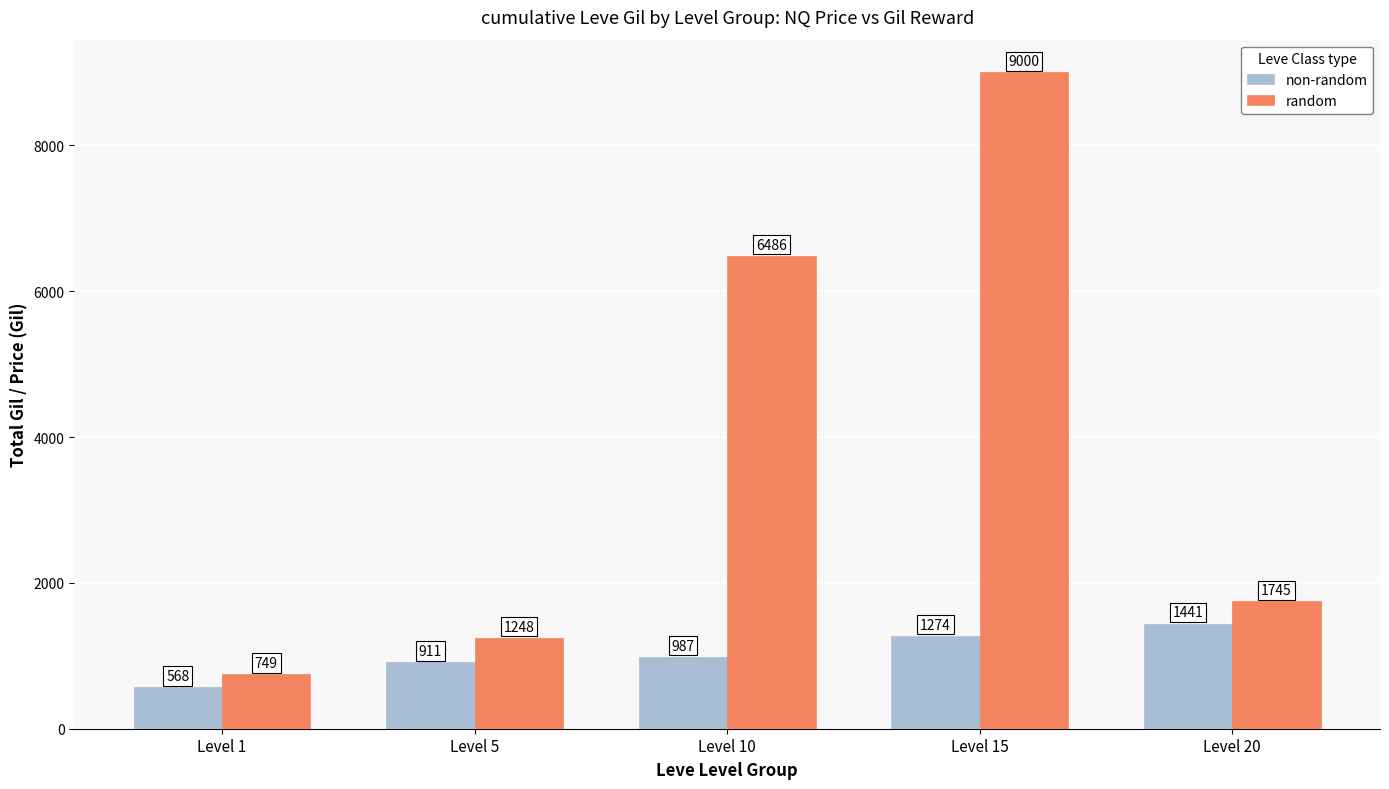

Where is random nearest to the value 4874?

Level 10